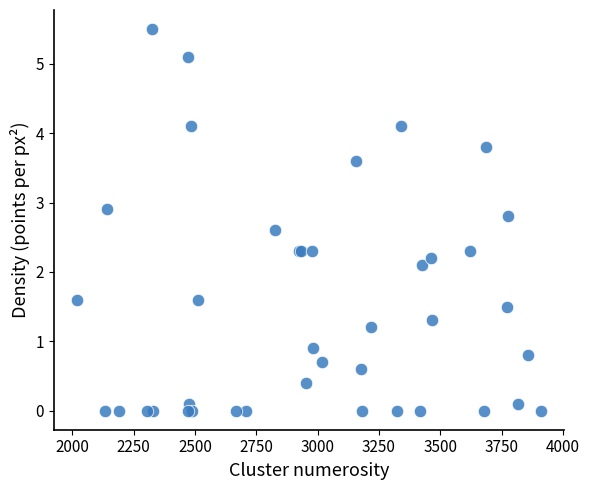

What Y value in the scatter plot is closest to 2?

2.1